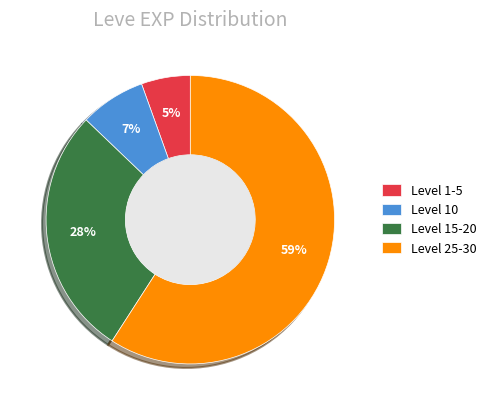

Which category has the biggest portion of the pie?

Level 25-30